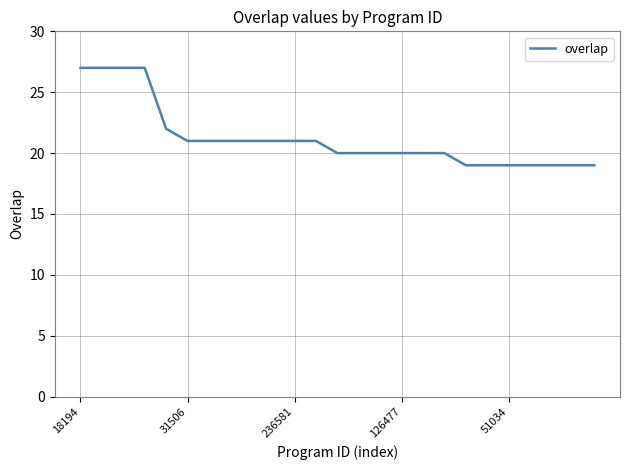

What is the difference between the maximum and minimum values?

8